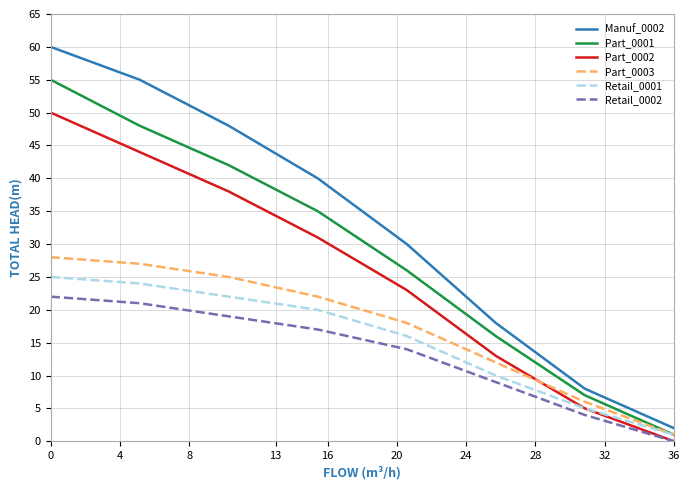

Is this an area chart (filled region under the line)?

No